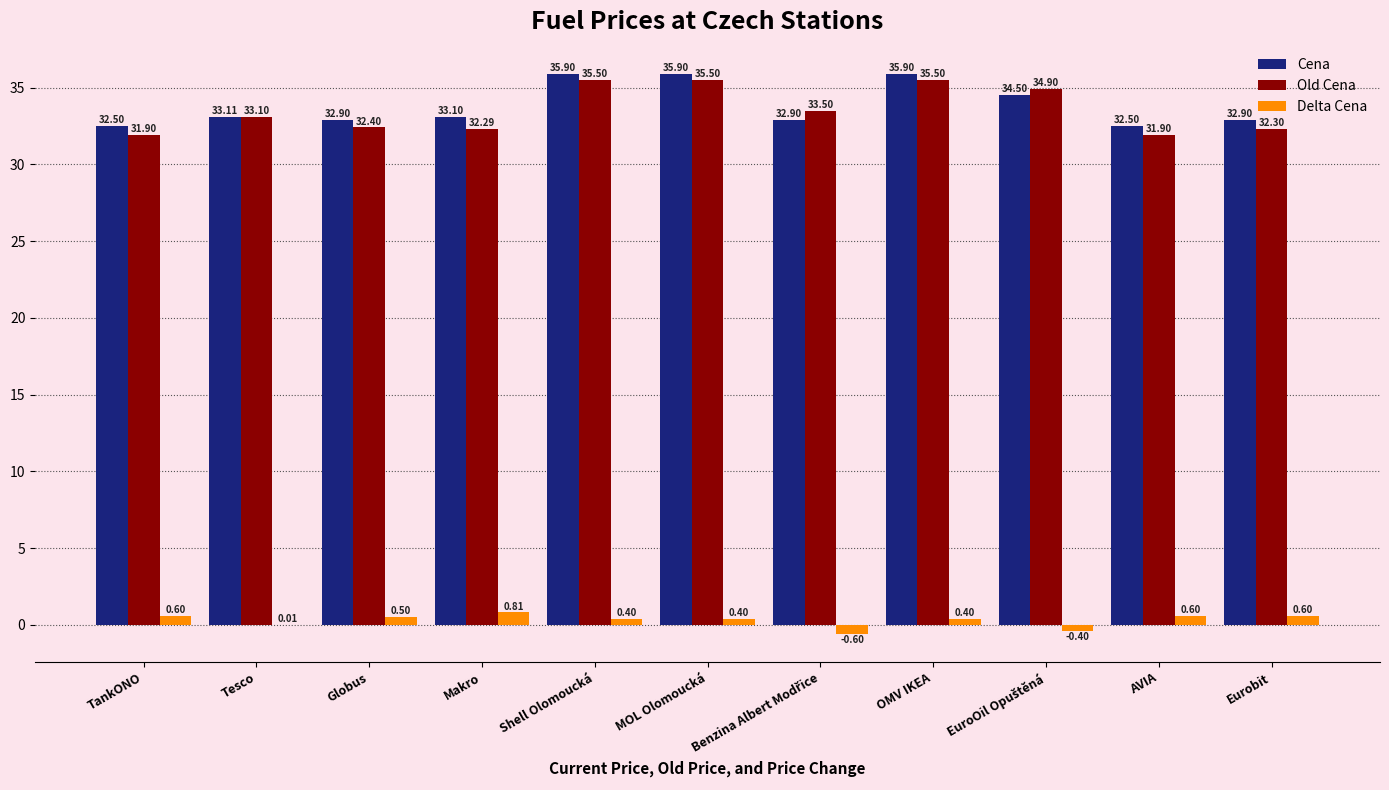

At which label does Delta Cena first exceed 0?

TankONO